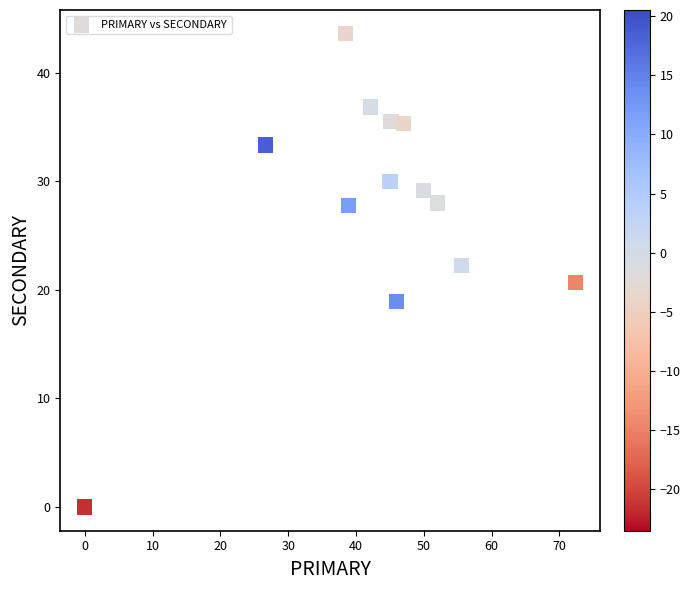

What is the range of Y values (max minus min)?

43.6